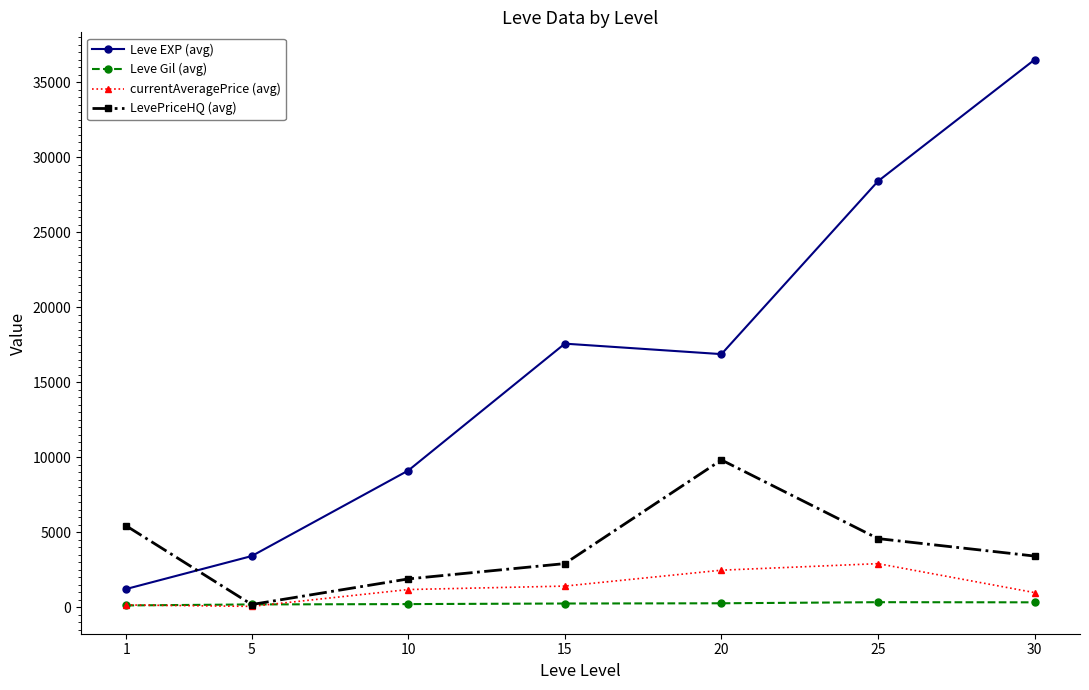

What is the value of the Leve EXP (avg) point at the 3rd from the left?

9106.7